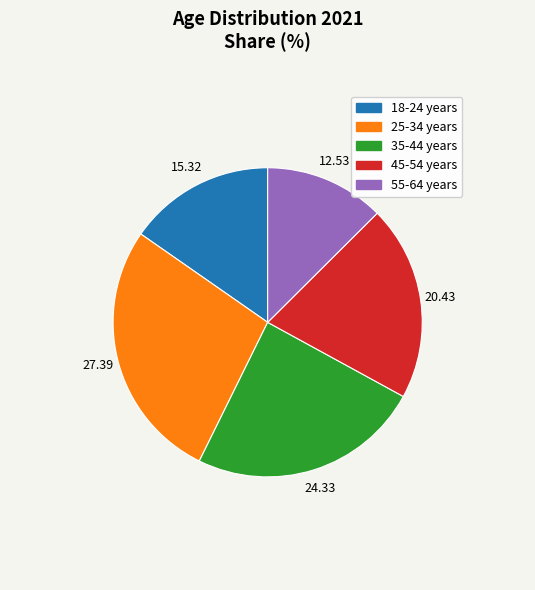

Is the sum of 55-64 years and 25-34 years greater than half?

No